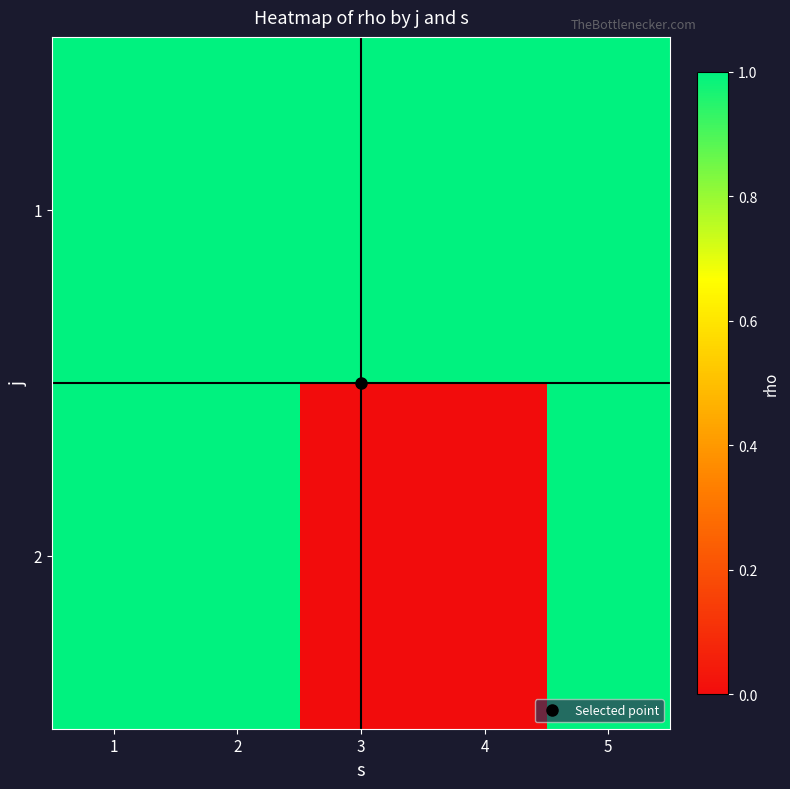

At which category is the sum across all series the highest?

1